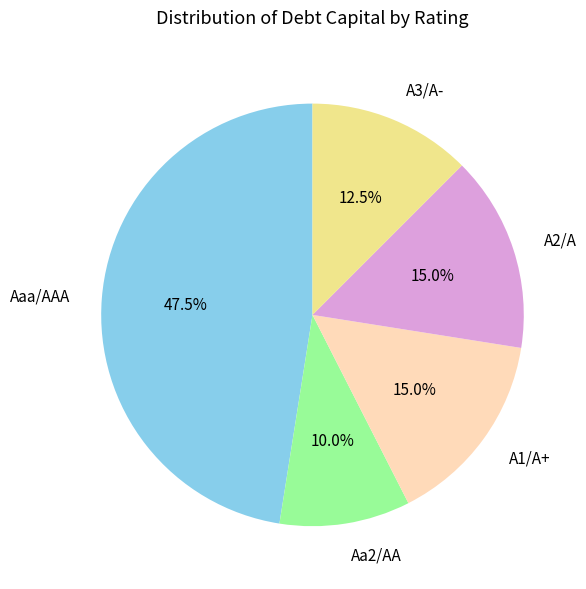

How much of the chart is everything except Aa2/AA?

90.0%